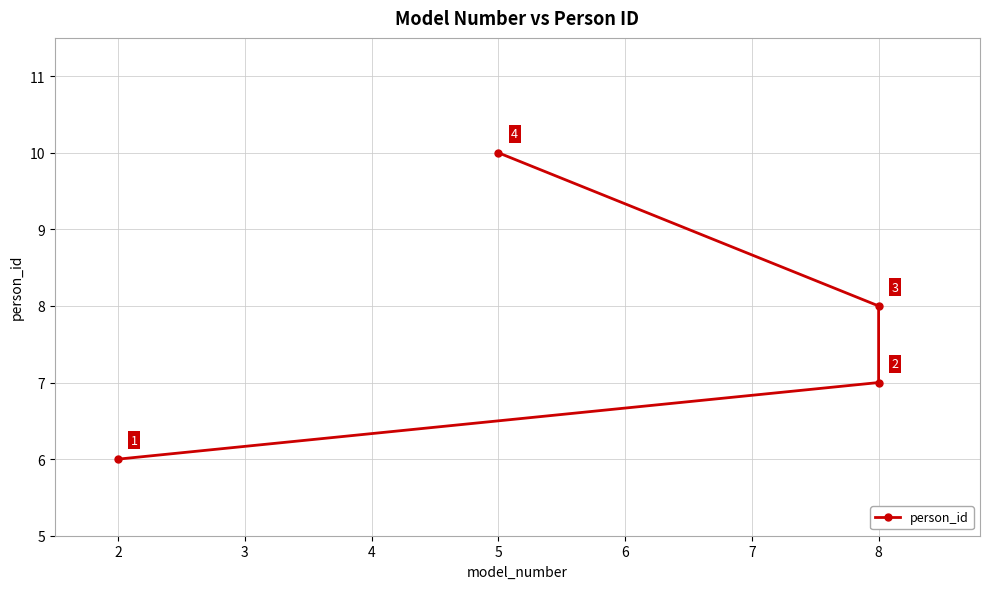

What is the difference between the second highest and second lowest values?

1